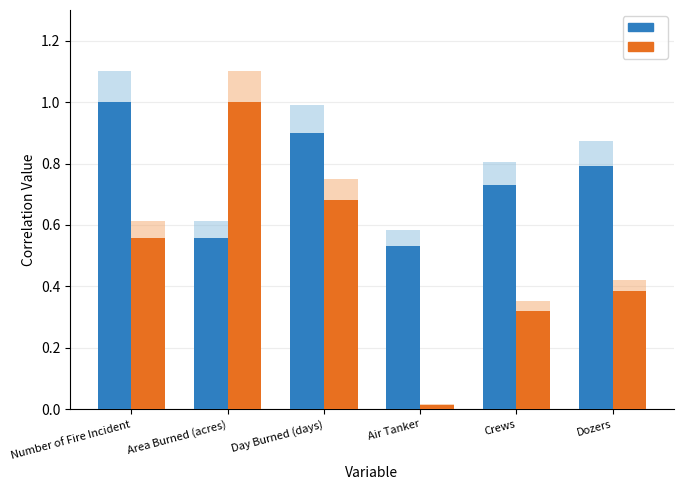

Count the Number of Fire Incident values in the range 0 to 1.

6